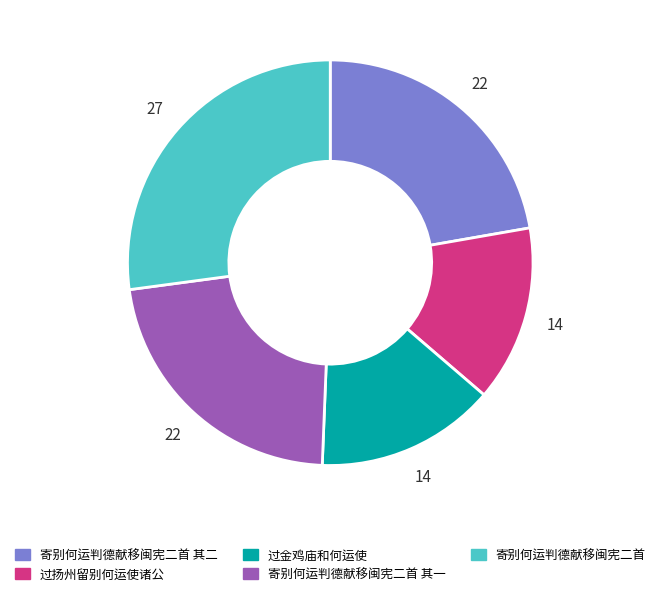

How many segments does this pie chart have?

5